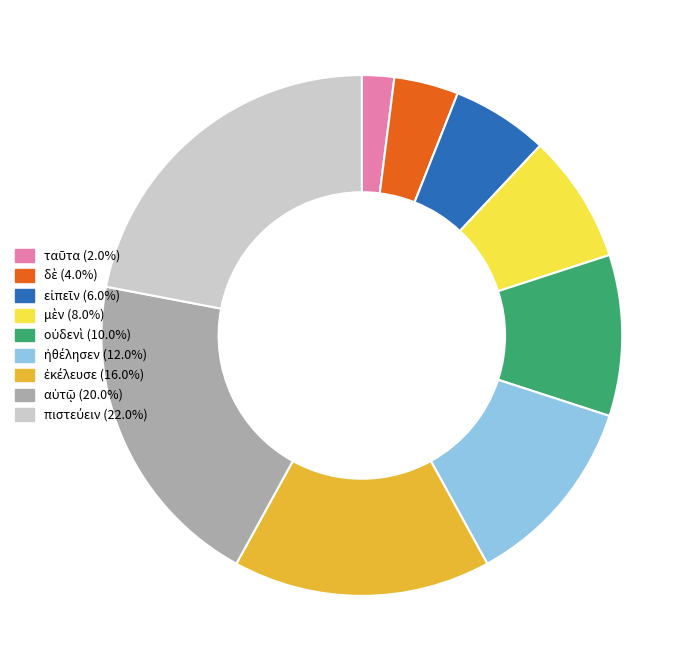

Is there a majority slice in this chart?

No